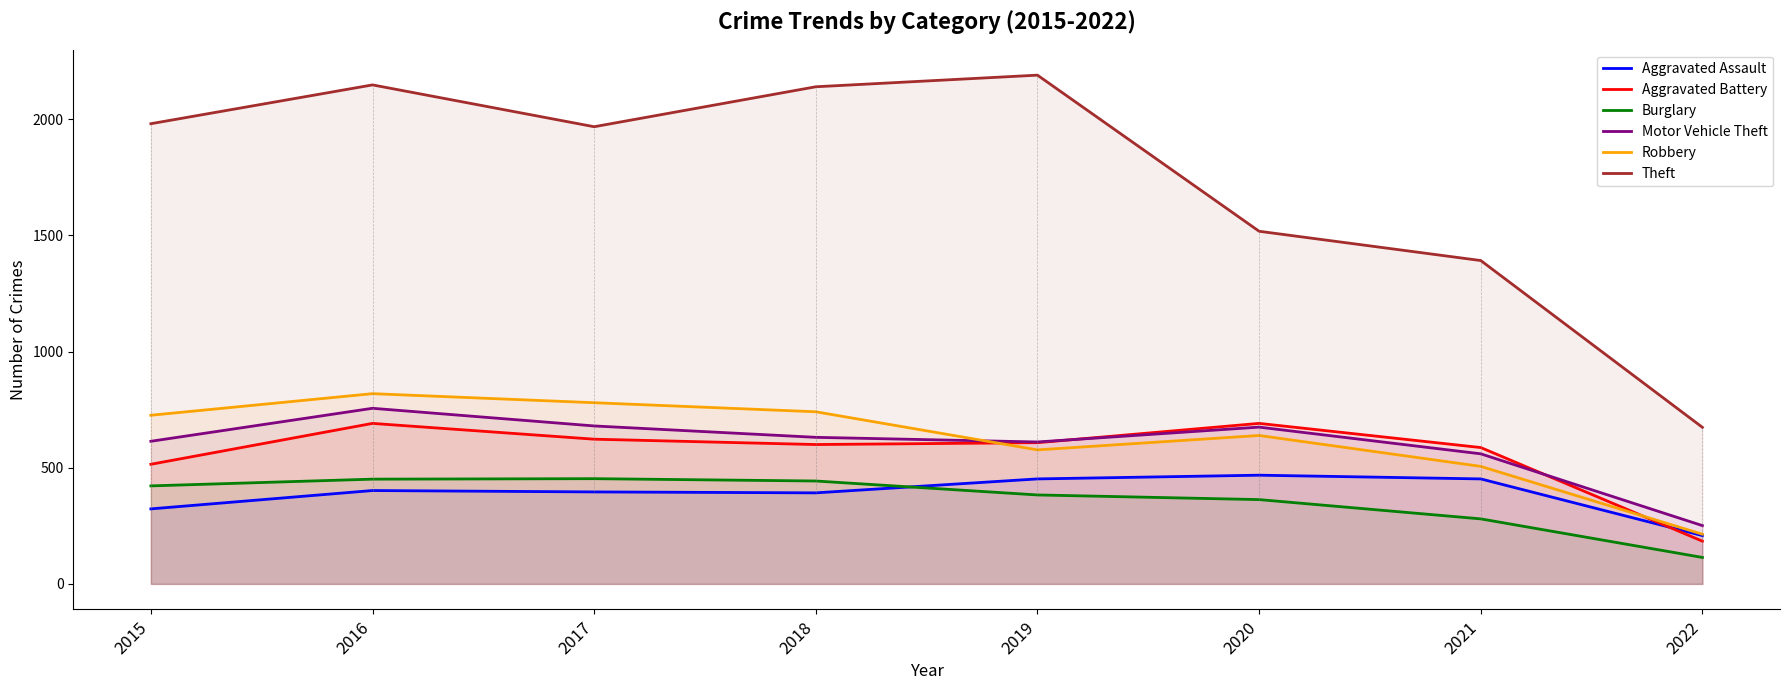

What is the spread (max minus min) of values at 2016?

1746